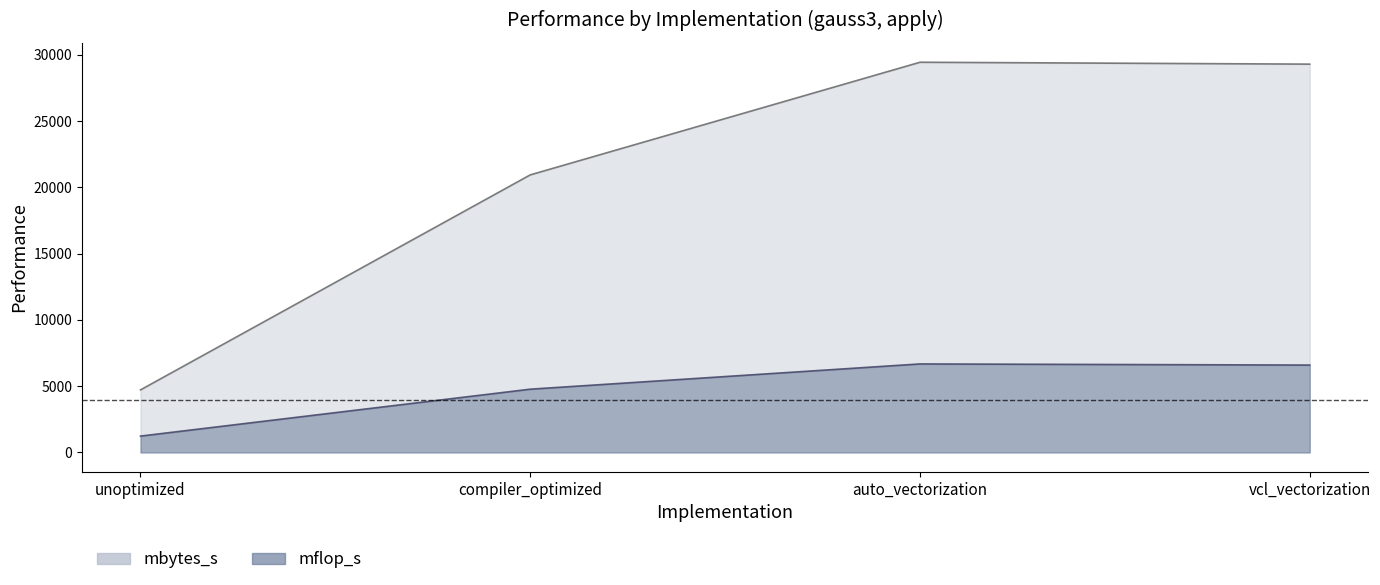

List the labels in order of mbytes_s value, smallest first.

unoptimized, compiler_optimized, vcl_vectorization, auto_vectorization